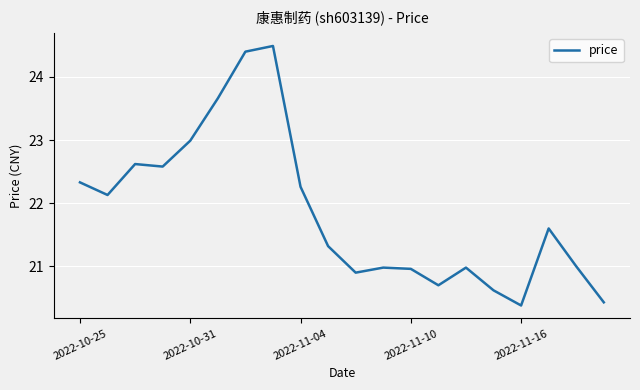

What is the difference between the maximum and minimum values?

4.1